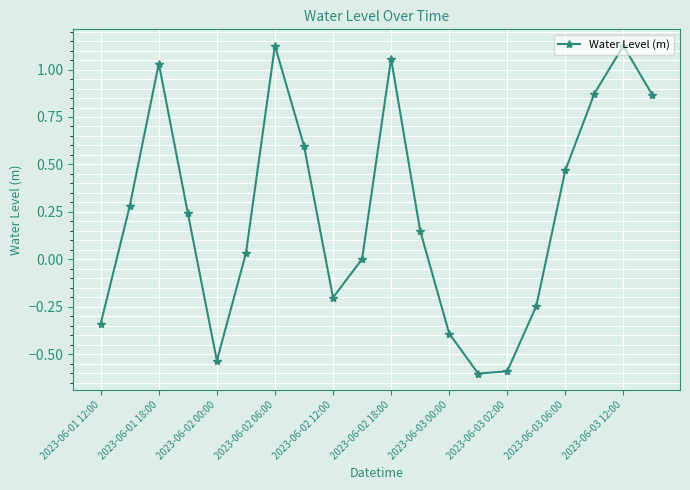

What is the value of the 15th point from the left?

-0.6